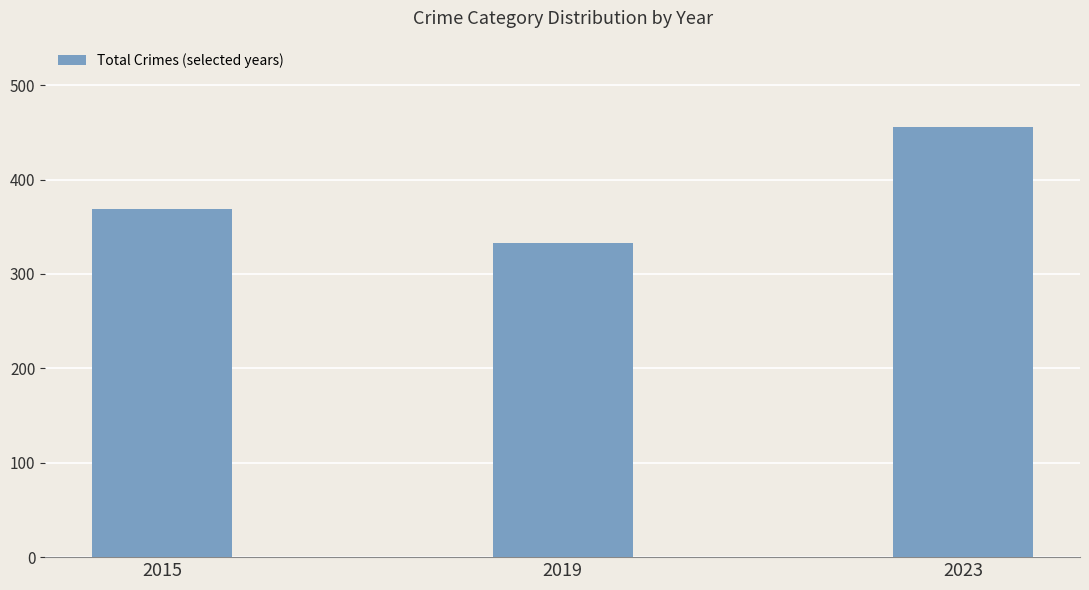

Rank the categories by value from highest to lowest.

2023, 2015, 2019